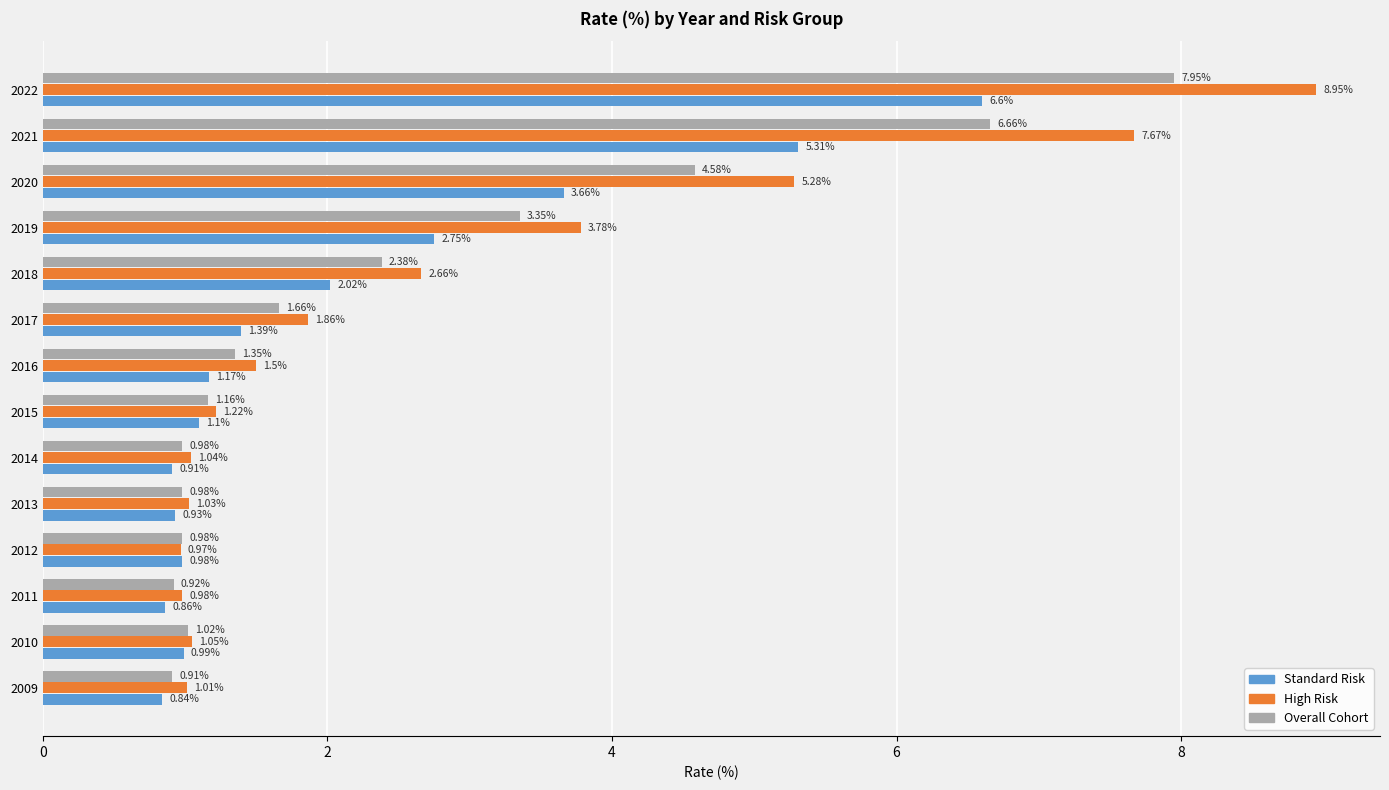

What is the sum of the High Risk values at 2015 and 2018?

3.9